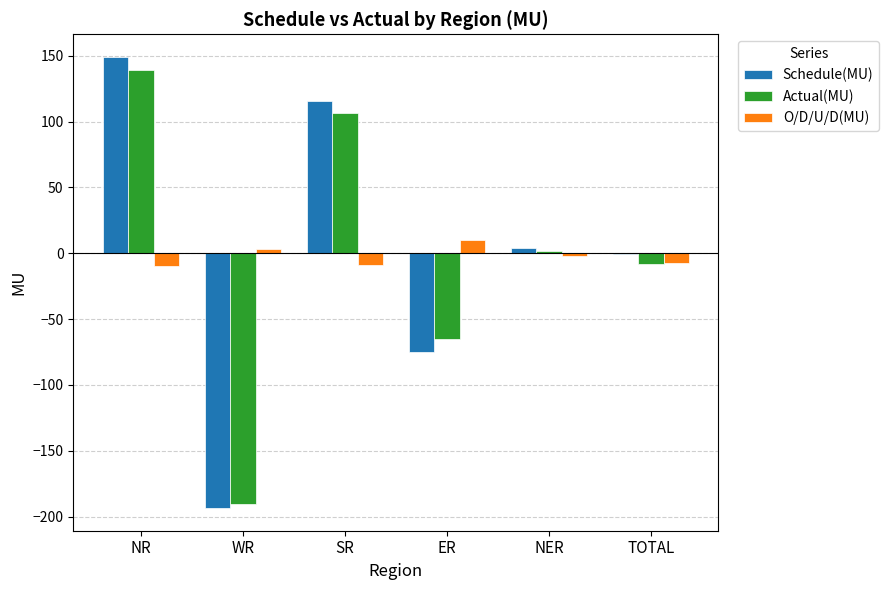

The value of Schedule(MU) at ER is -75.0. True or false?

True